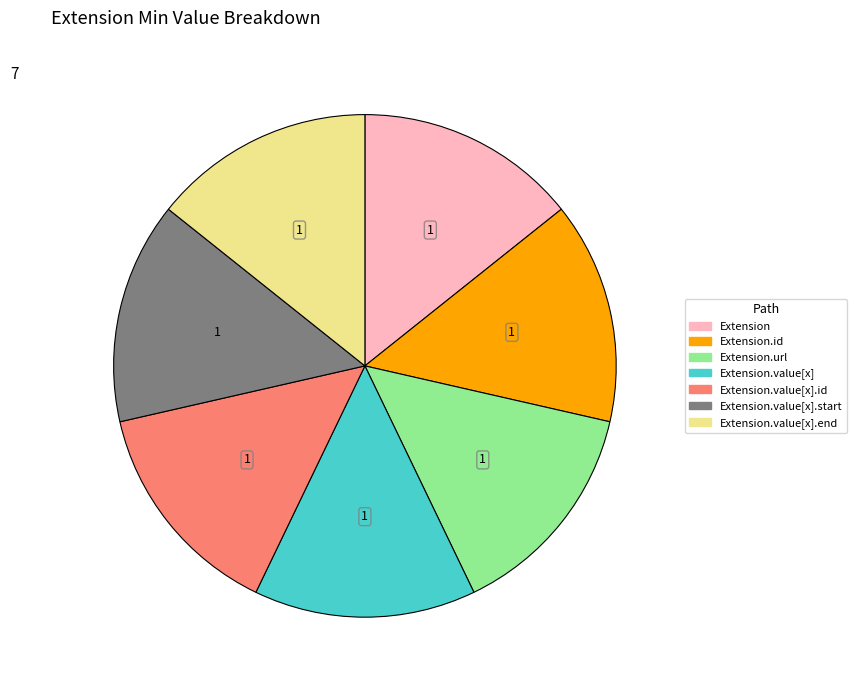

How many slices are in this pie chart?

7